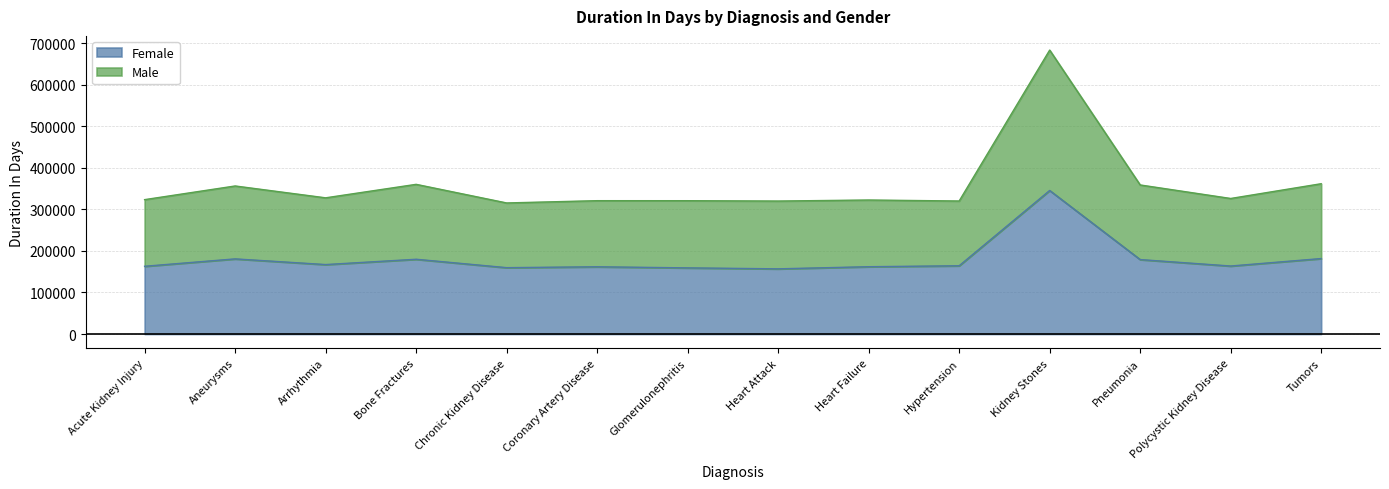

What is the difference between the Male values at Coronary Artery Disease and Chronic Kidney Disease?

5490